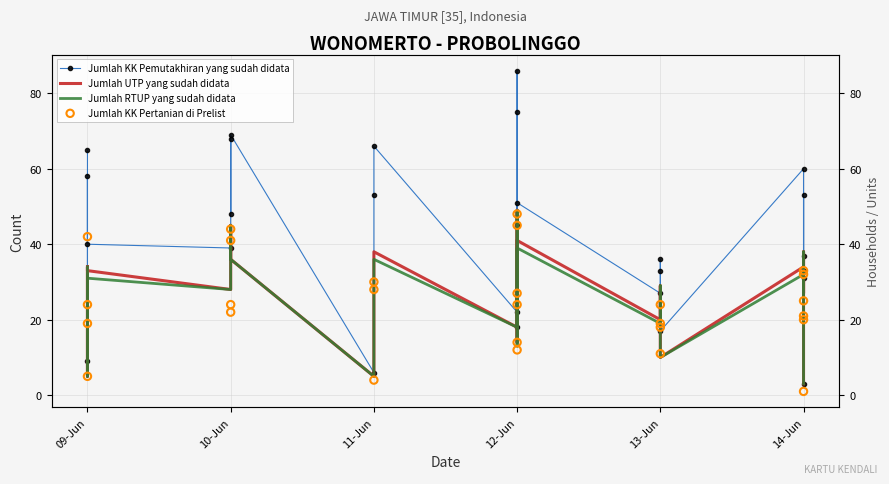

What are all the series names shown in the legend?

Jumlah KK Pemutakhiran yang sudah didata, Jumlah UTP yang sudah didata, Jumlah RTUP yang sudah didata, Jumlah KK Pertanian di Prelist